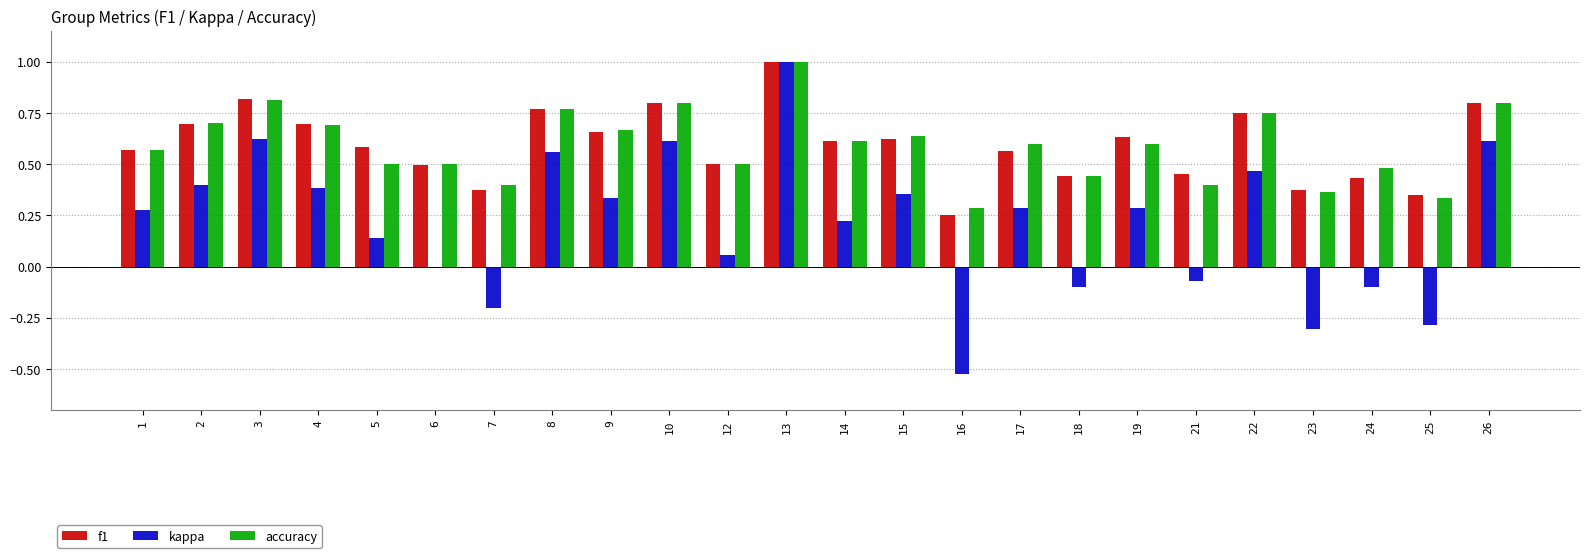

What is the total value across all series at 12?

1.1